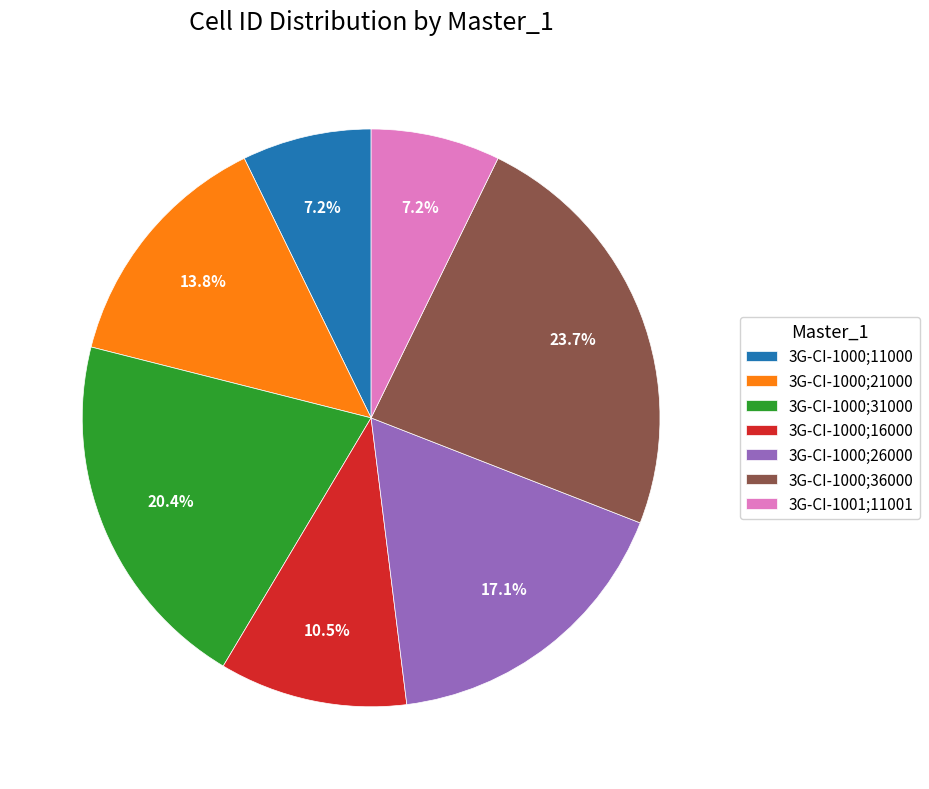

How many segments does this pie chart have?

7